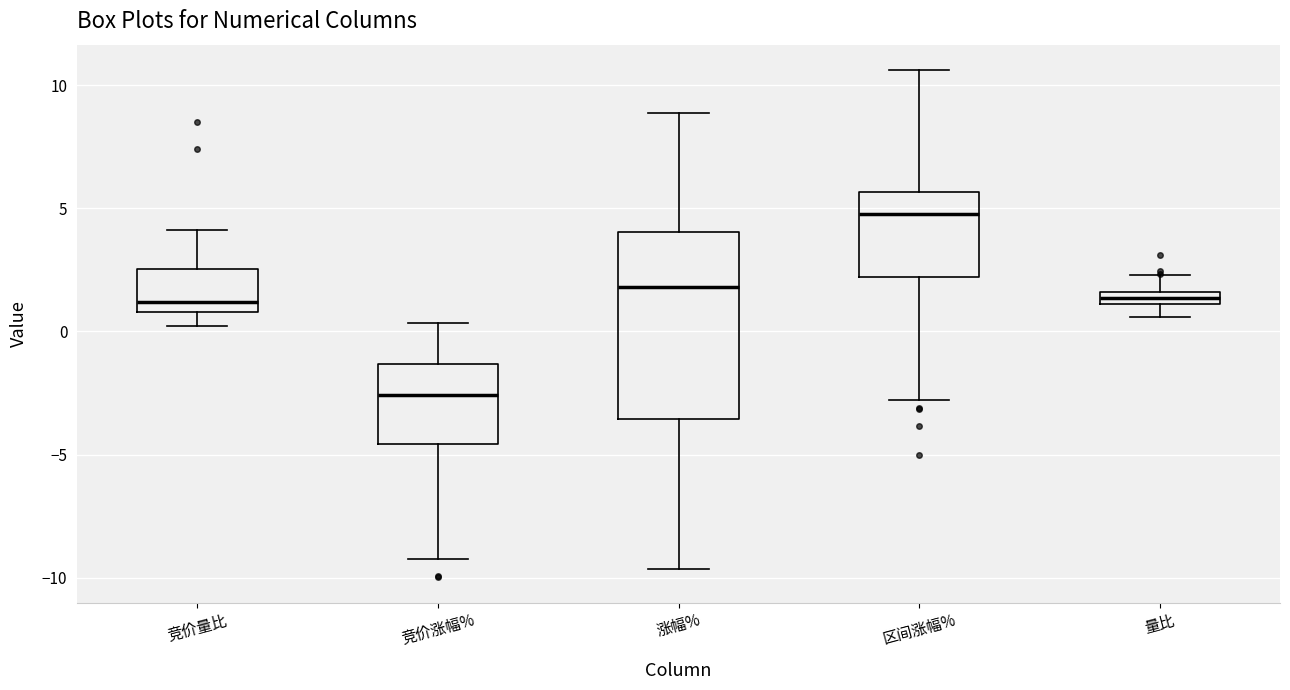

Which box is the tallest, from its lower edge to its upper edge?

涨幅%